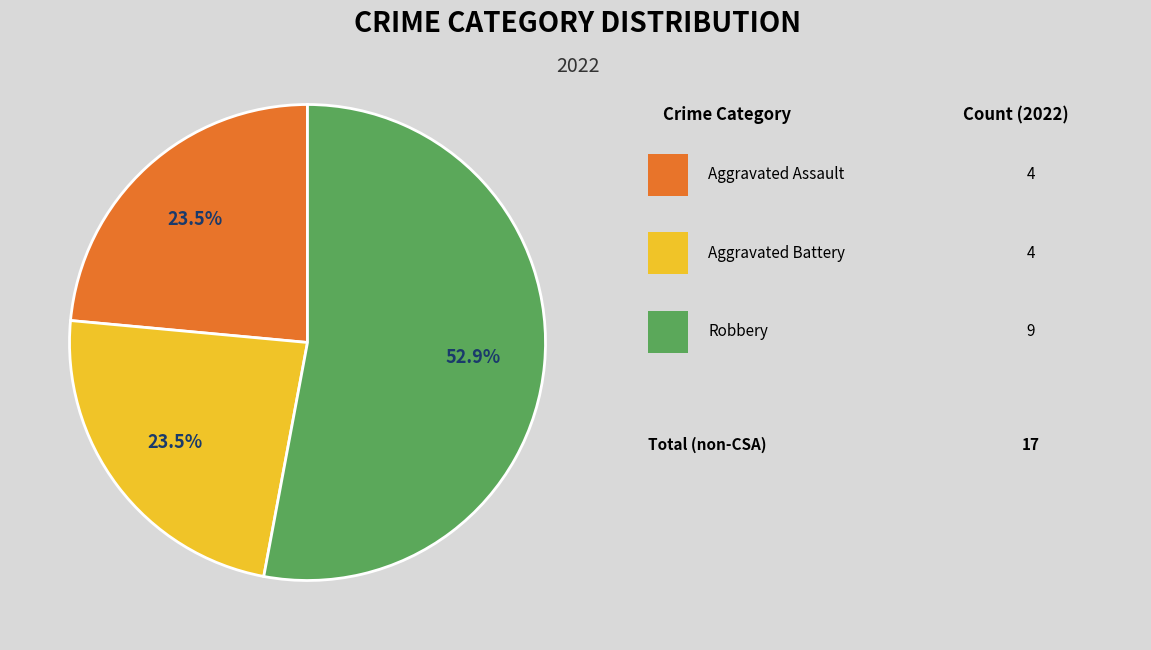

How many segments does this pie chart have?

3